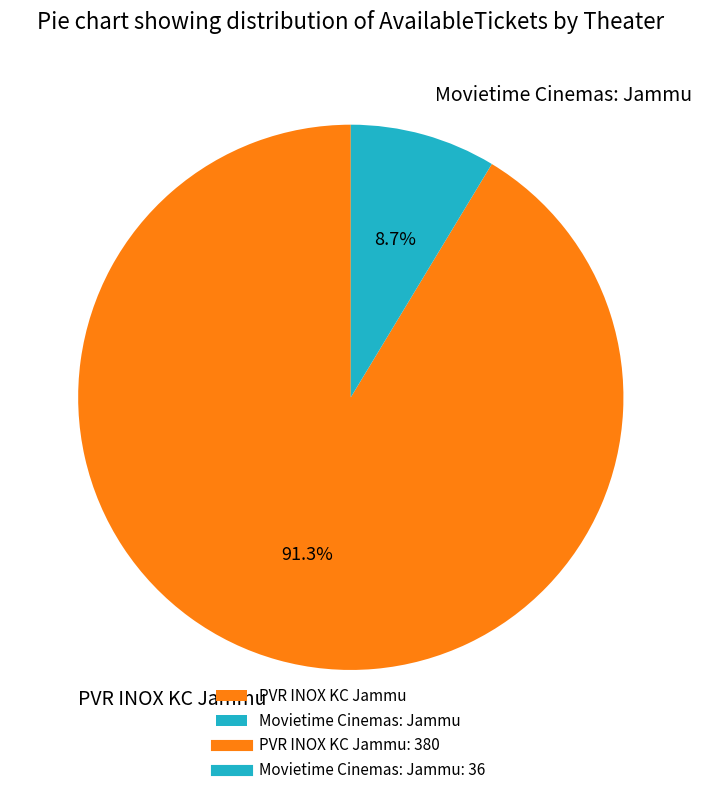

What is the smallest slice in the pie chart?

Movietime Cinemas: Jammu